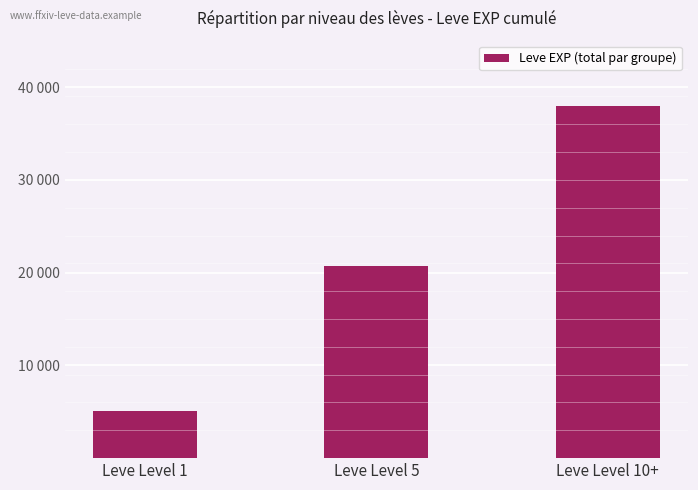

The chart shows a value of 50965 at Leve Level 10+. True or false?

False